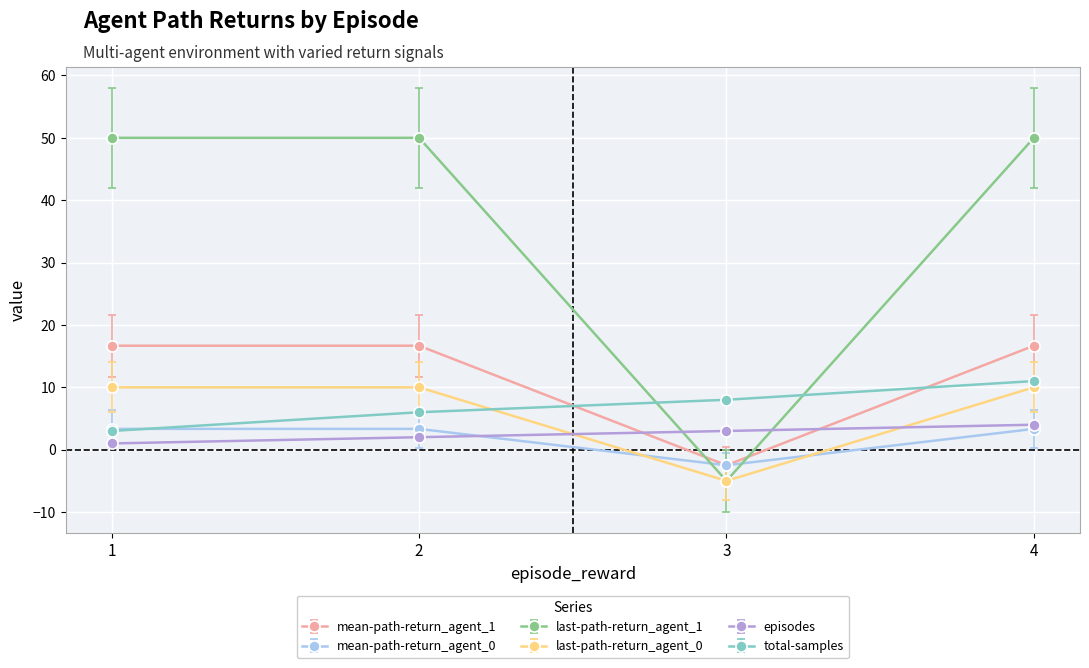

Rank the series by their maximum value, from highest to lowest.

last-path-return_agent_1, mean-path-return_agent_1, total-samples, last-path-return_agent_0, episodes, mean-path-return_agent_0